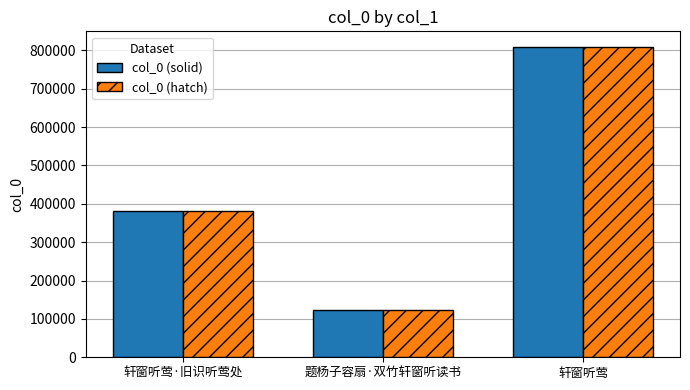

Reading left to right, extract all data points from this chart.

col_0 (solid): 382362	123146	808945
col_0 (hatch): 382362	123146	808945